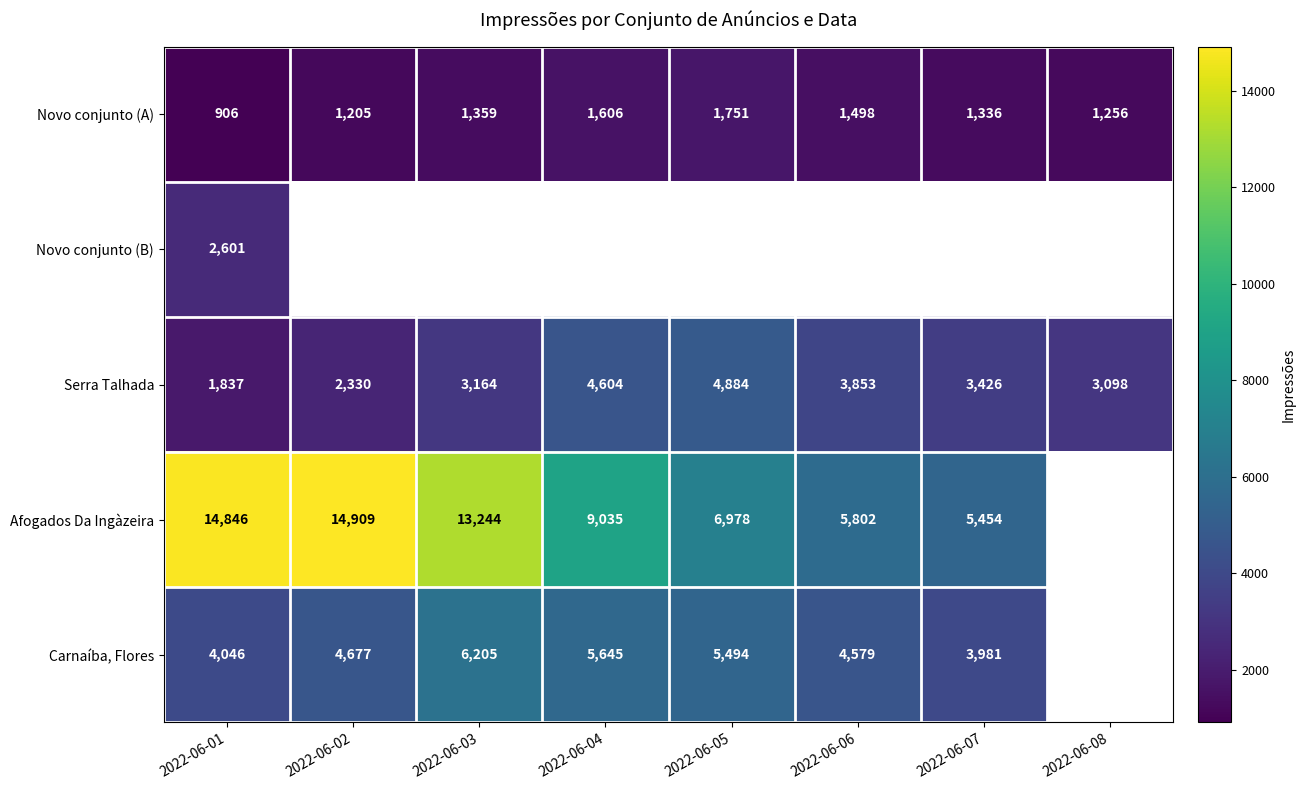

Which category has the lowest value in the Serra Talhada series?

2022-06-01